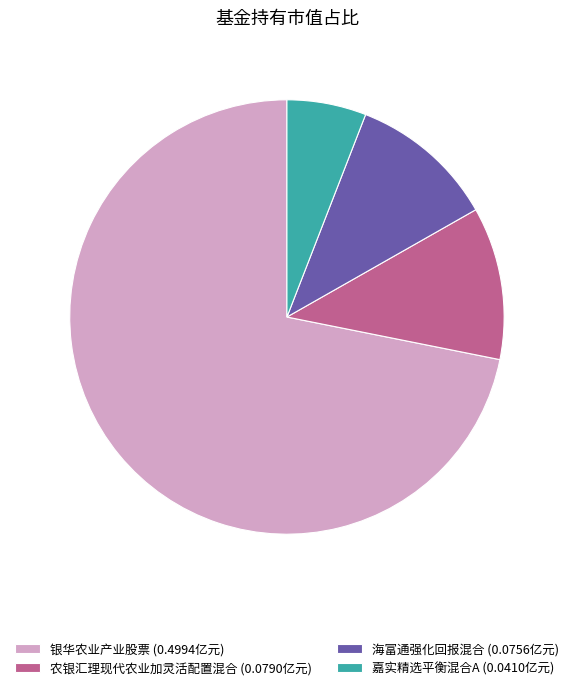

Which has a higher value, 海富通强化回报混合 (0.0756亿元) or 银华农业产业股票 (0.4994亿元)?

银华农业产业股票 (0.4994亿元)